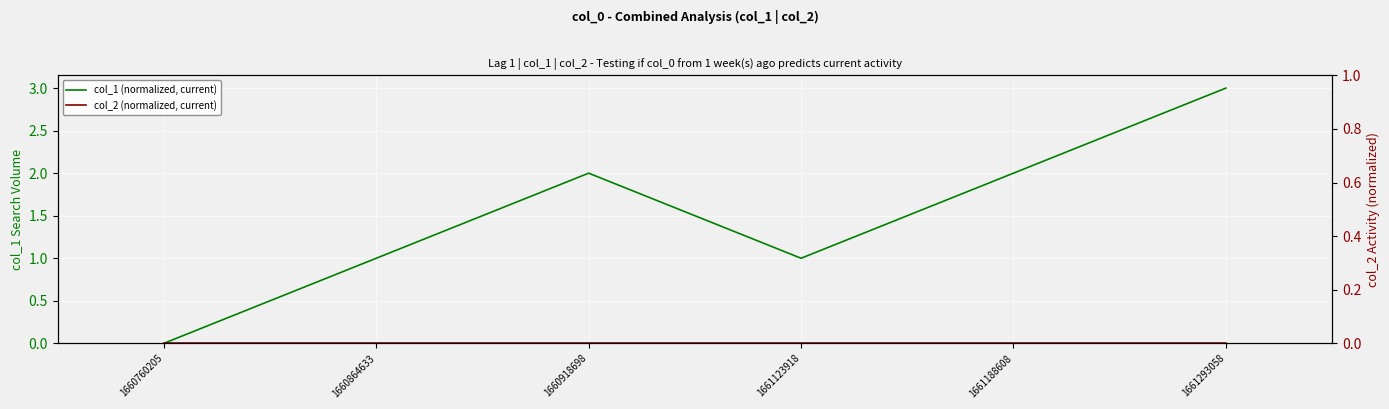

Reading left to right, list all the values displayed in this chart.

col_1 (normalized, current): 1660760205=0	1660864633=1	1660918698=2	1661123918=1	1661188608=2	1661293058=3
col_2 (normalized, current): 1660760205=0	1660864633=0	1660918698=0	1661123918=0	1661188608=0	1661293058=0